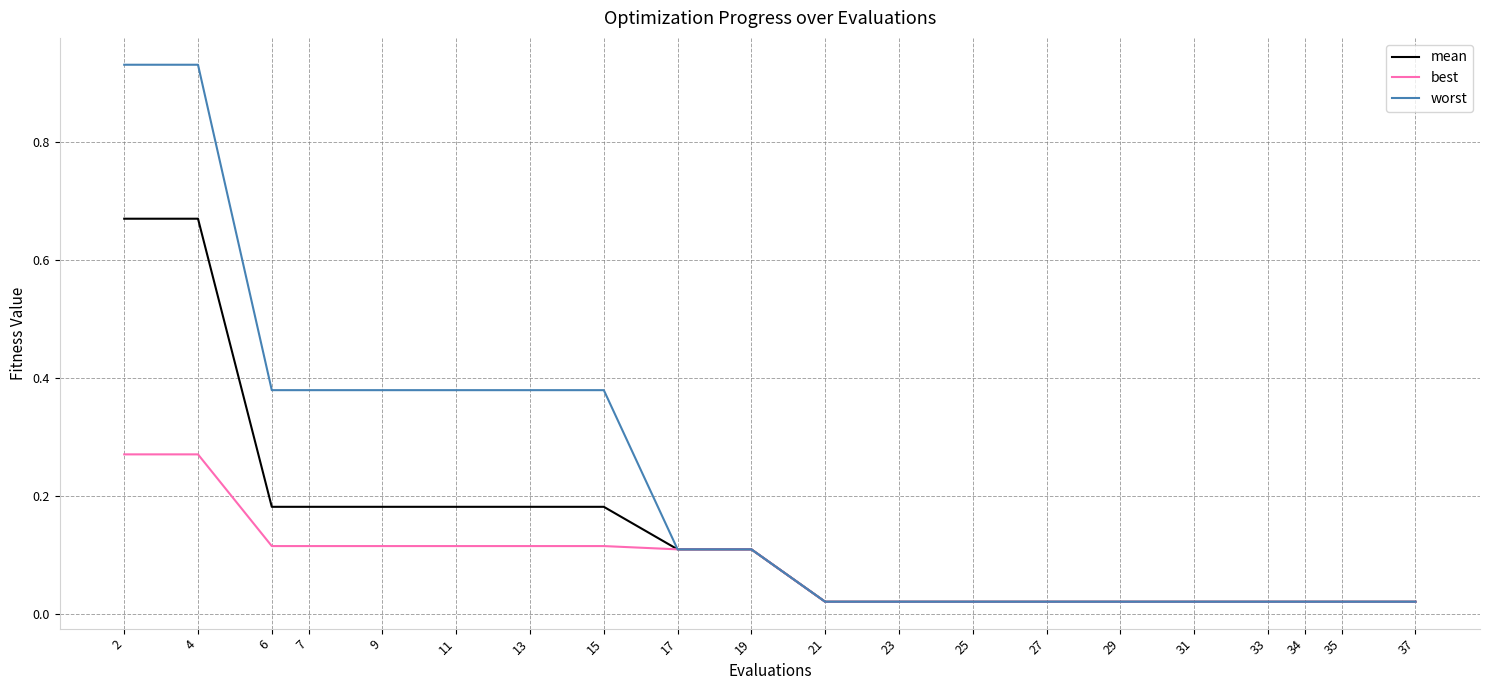

Which series has the largest total across all categories?

worst